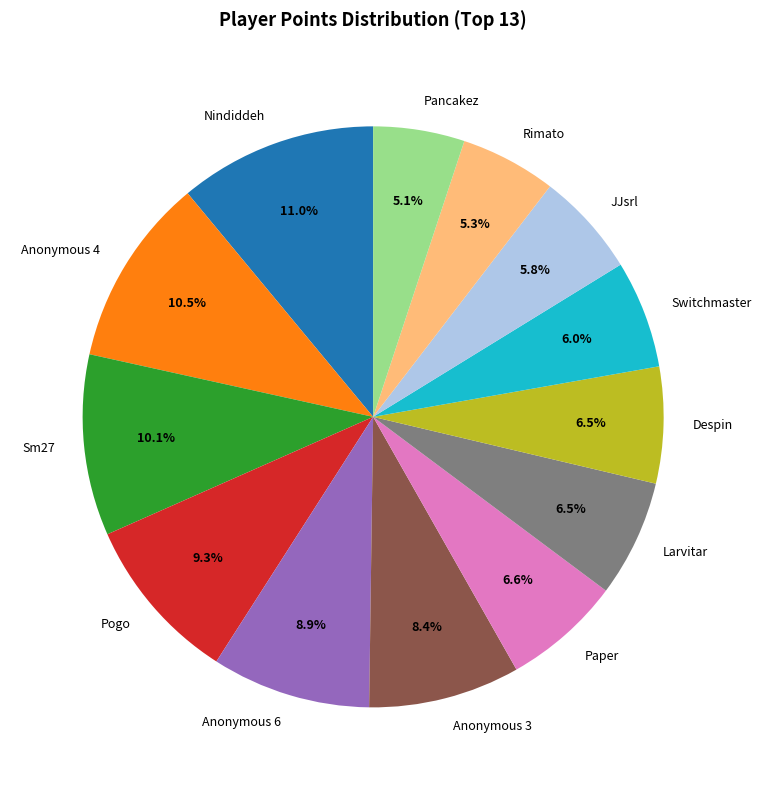

What percentage is NOT represented by Rimato?

94.7%